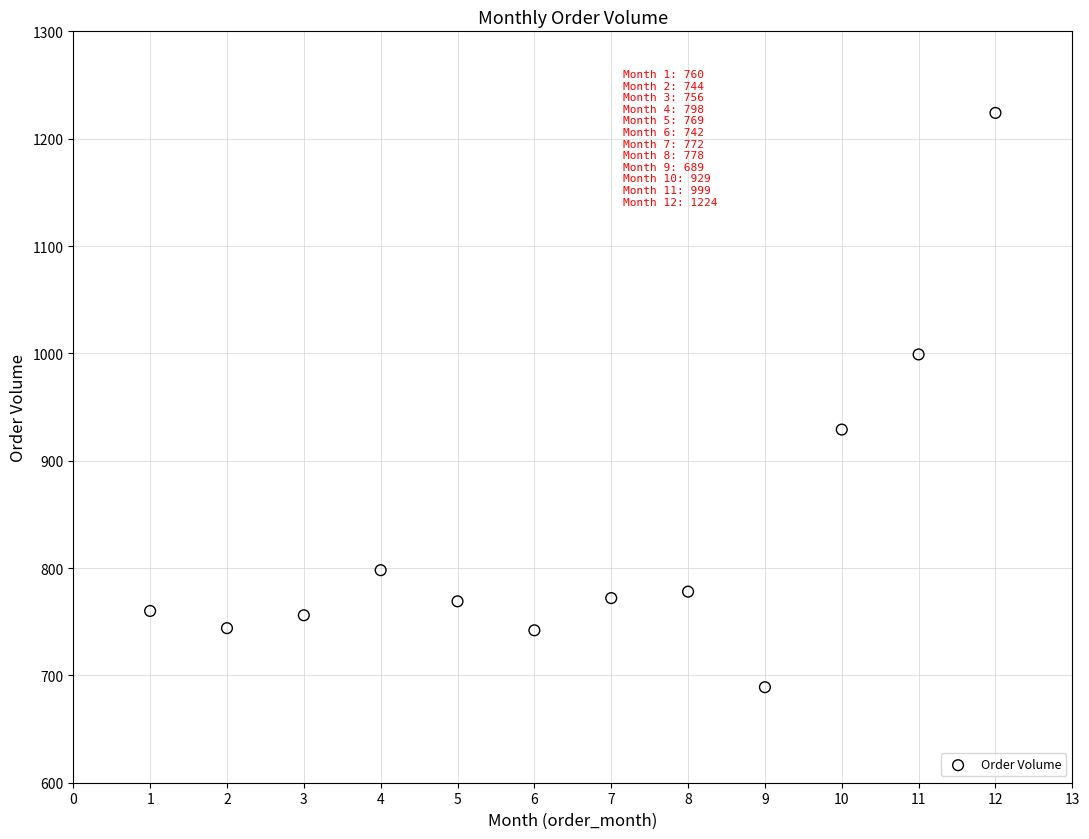

What Y value in the scatter plot is closest to 956?

929